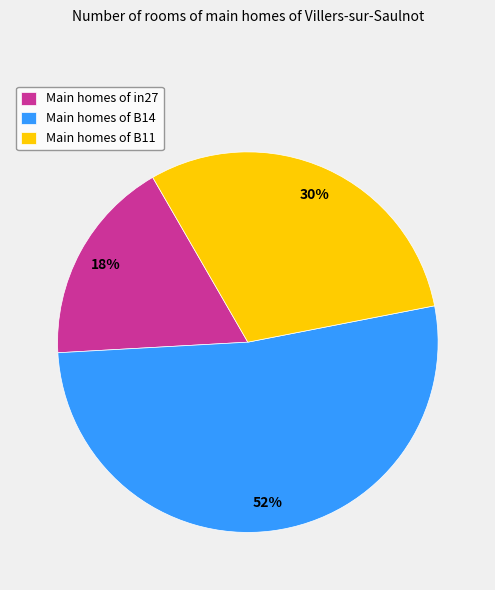

What is the largest slice in the pie chart?

Main homes of B14